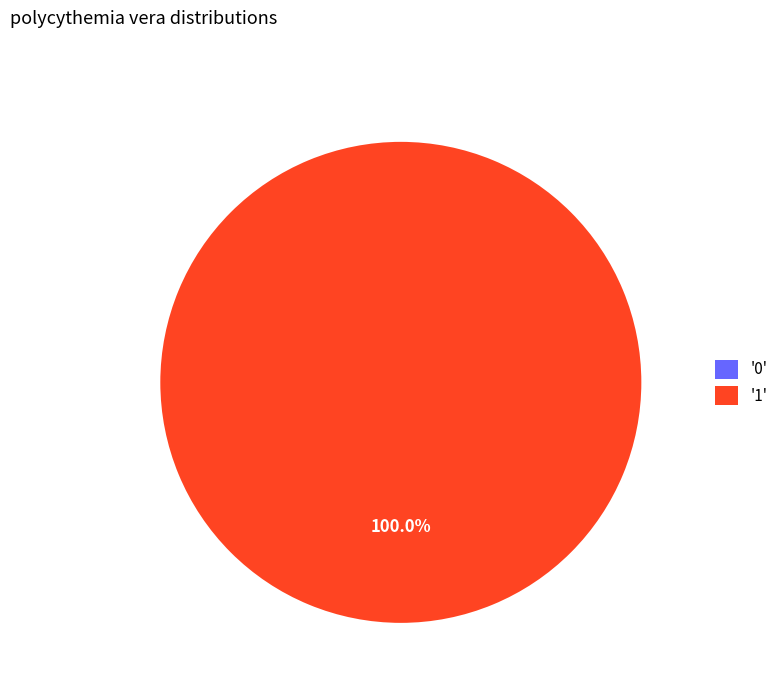

True or false: 1 accounts for 100% of the total.

True